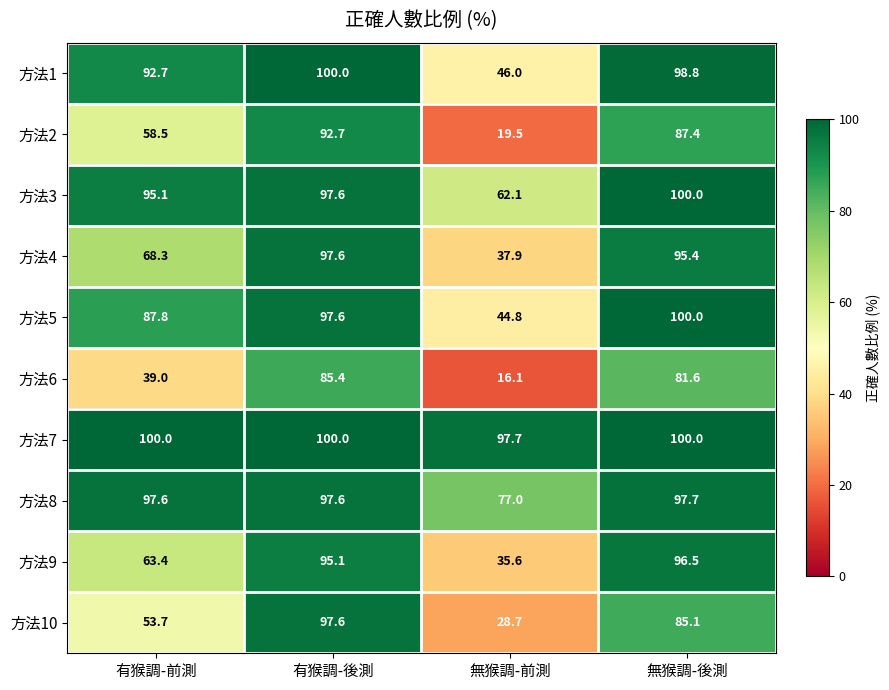

Which series changed the most between 有猴調-後測 and 無猴調-前測?

方法2